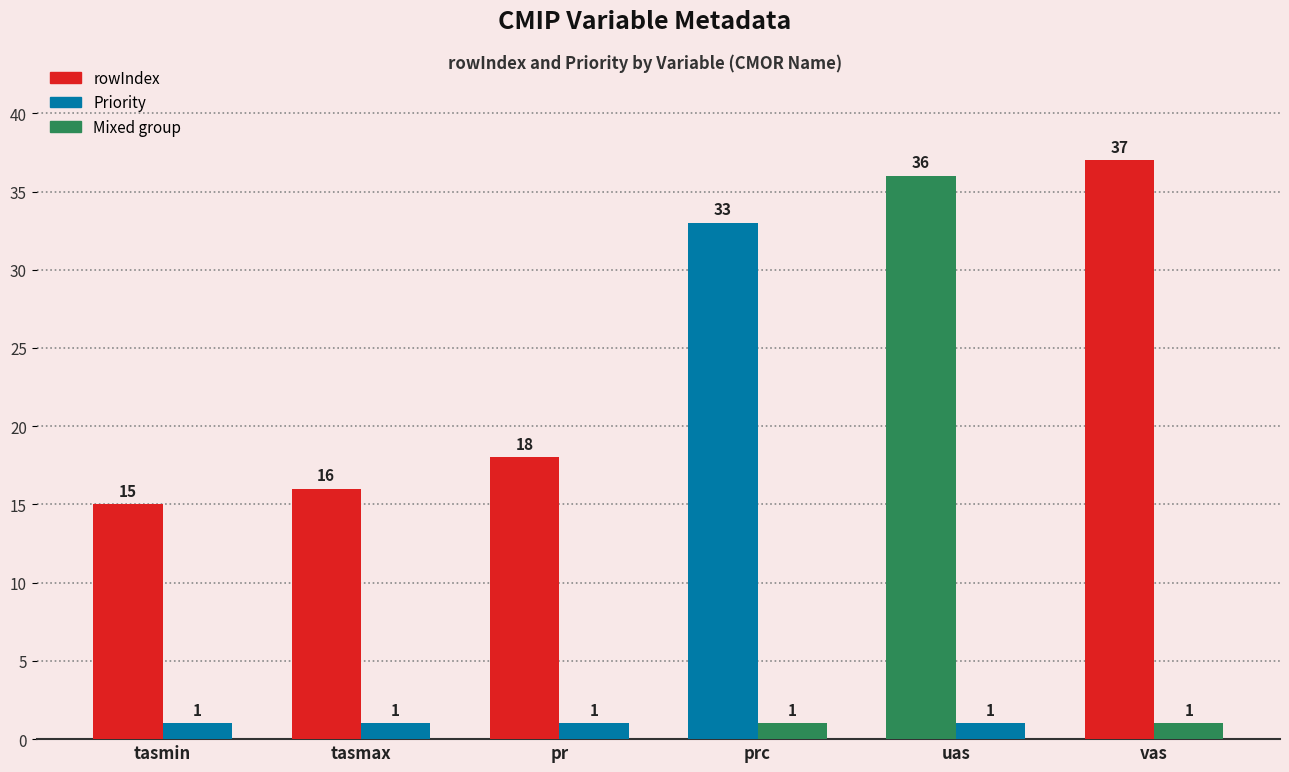

How many bars are there in each group?

2